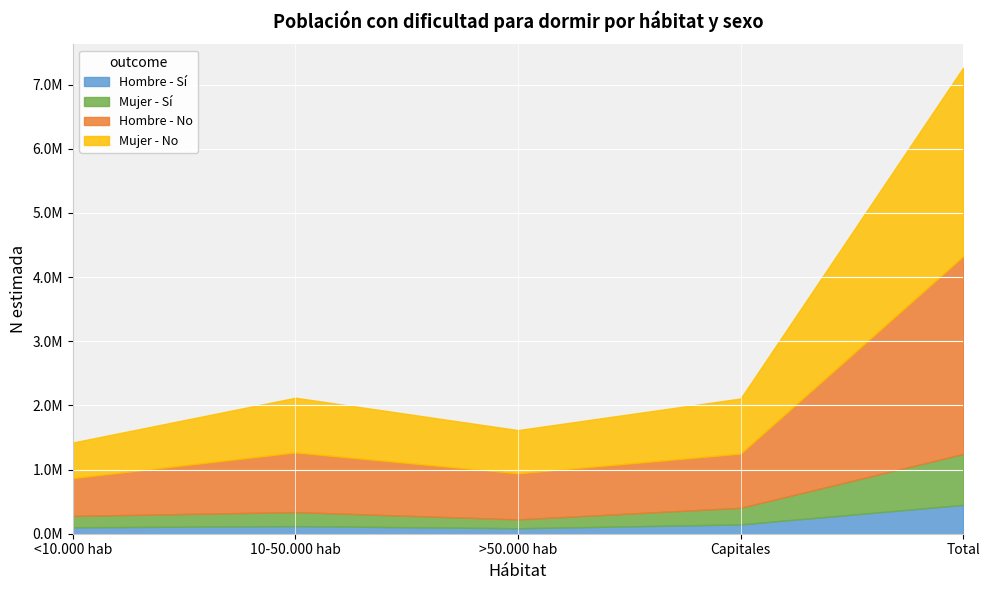

What position from the right is Capitales?

2